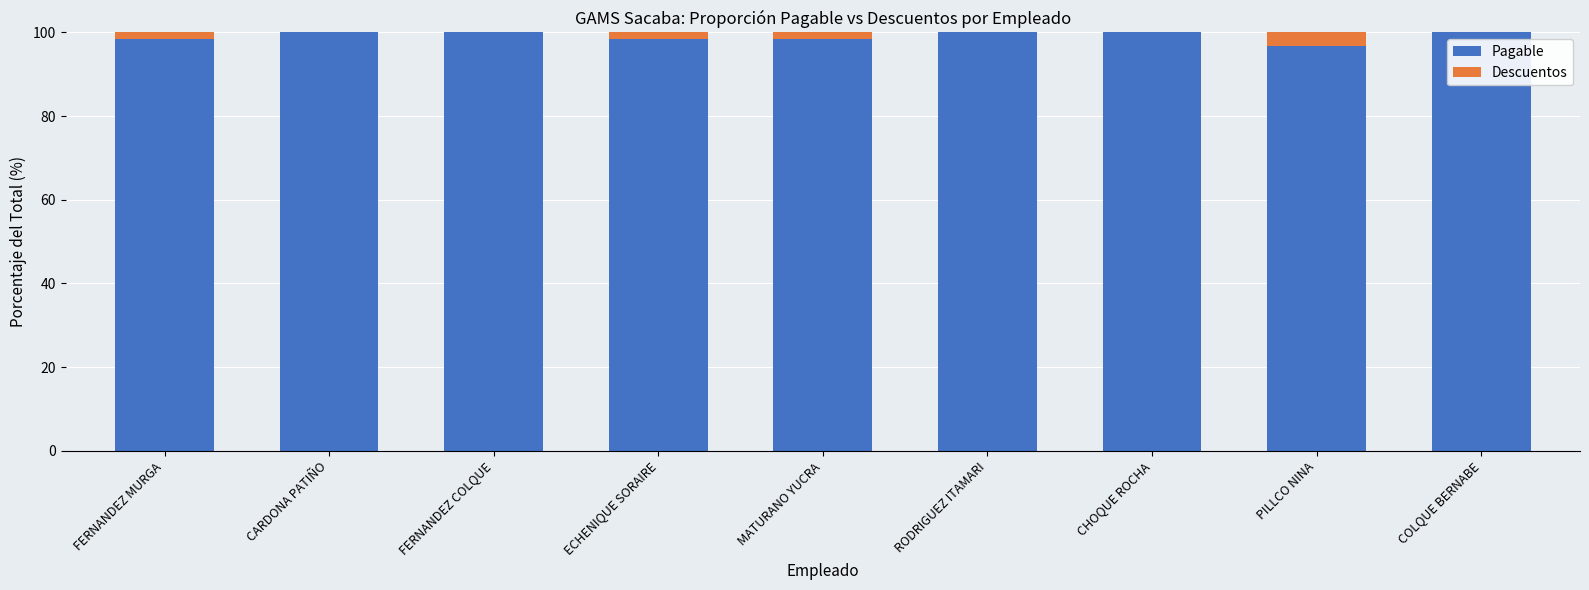

Reading left to right, transcribe the values for Pagable.

FERNANDEZ MURGA=98.3	CARDONA PATIÑO=100.0	FERNANDEZ COLQUE=100.0	ECHENIQUE SORAIRE=98.3	MATURANO YUCRA=98.3	RODRIGUEZ ITAMARI=100.0	CHOQUE ROCHA=100.0	PILLCO NINA=96.7	COLQUE BERNABE=100.0